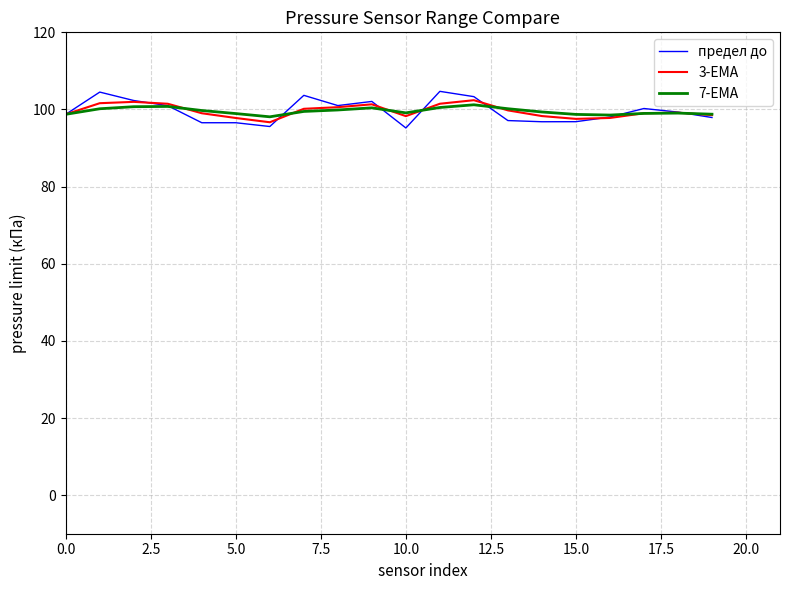

What is the smallest value displayed?

95.2